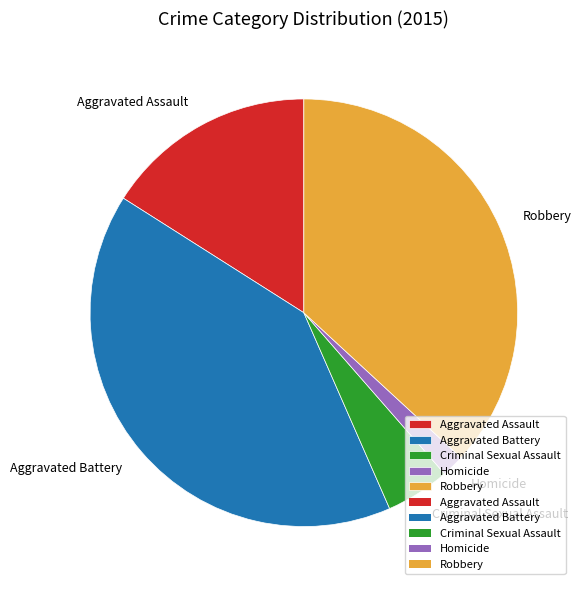

How many slices are in this pie chart?

5